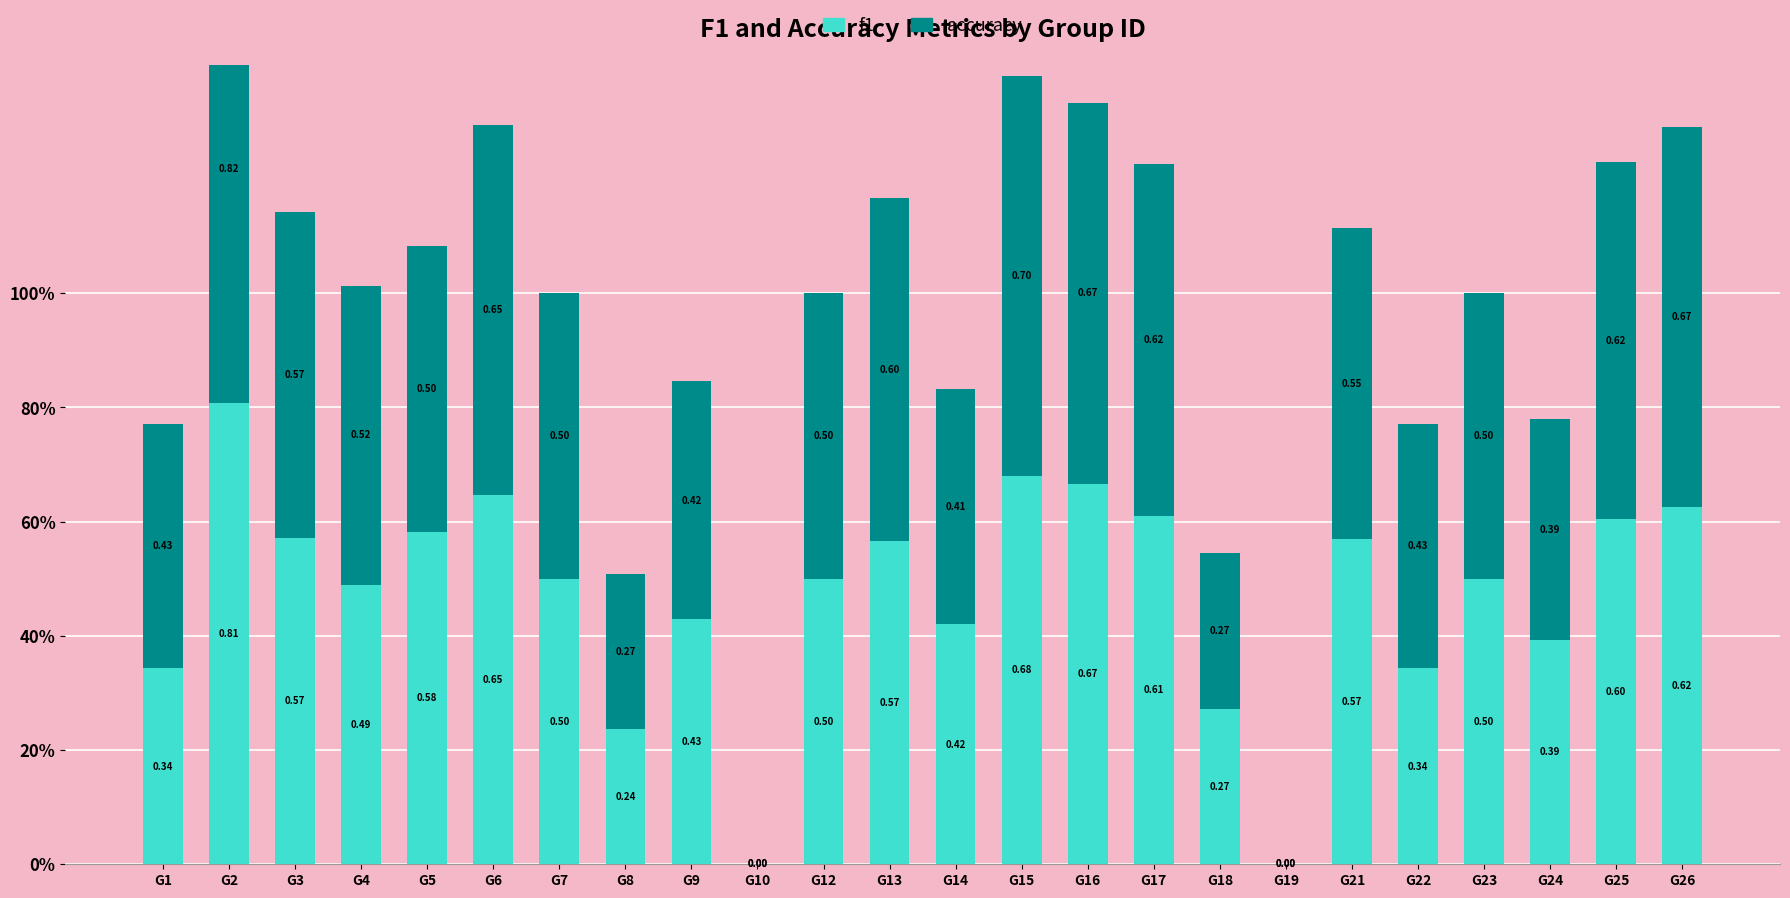

Which series changed the most between G12 and G13?

accuracy